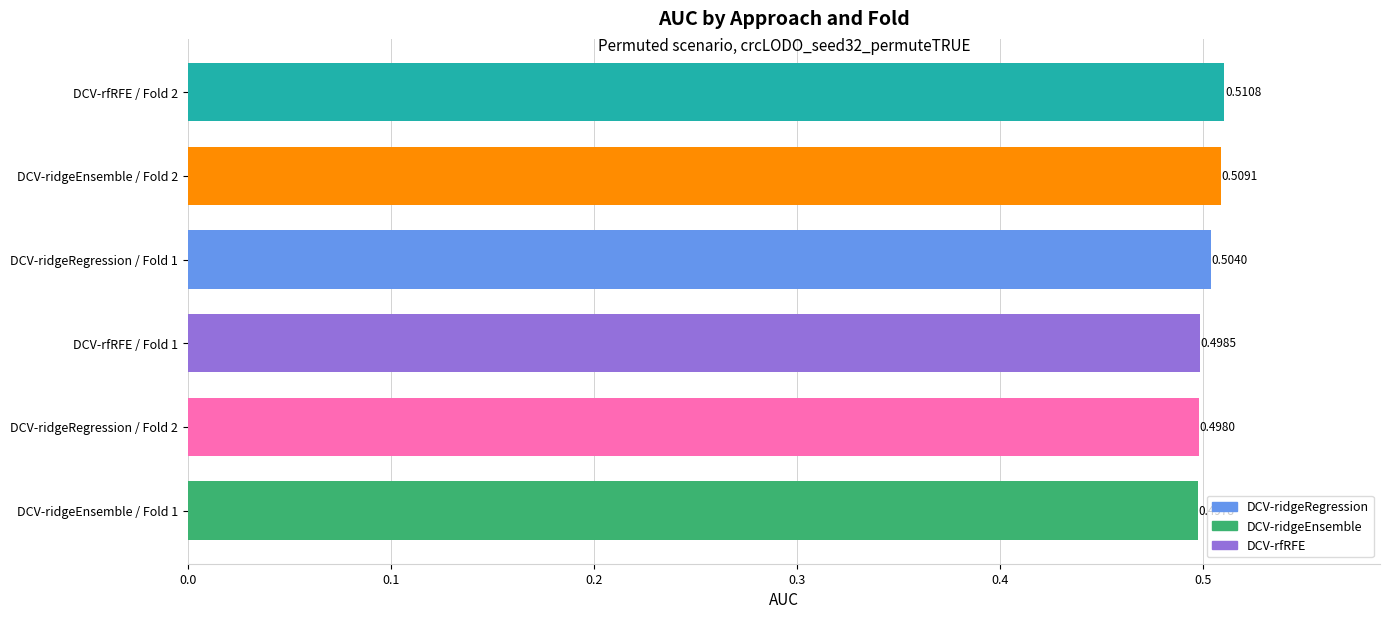

What is the sum of all values?

3.0